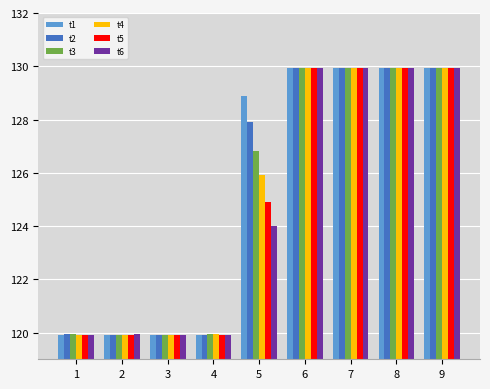

What is the difference between the maximum and minimum values in the t6 series?

10.0